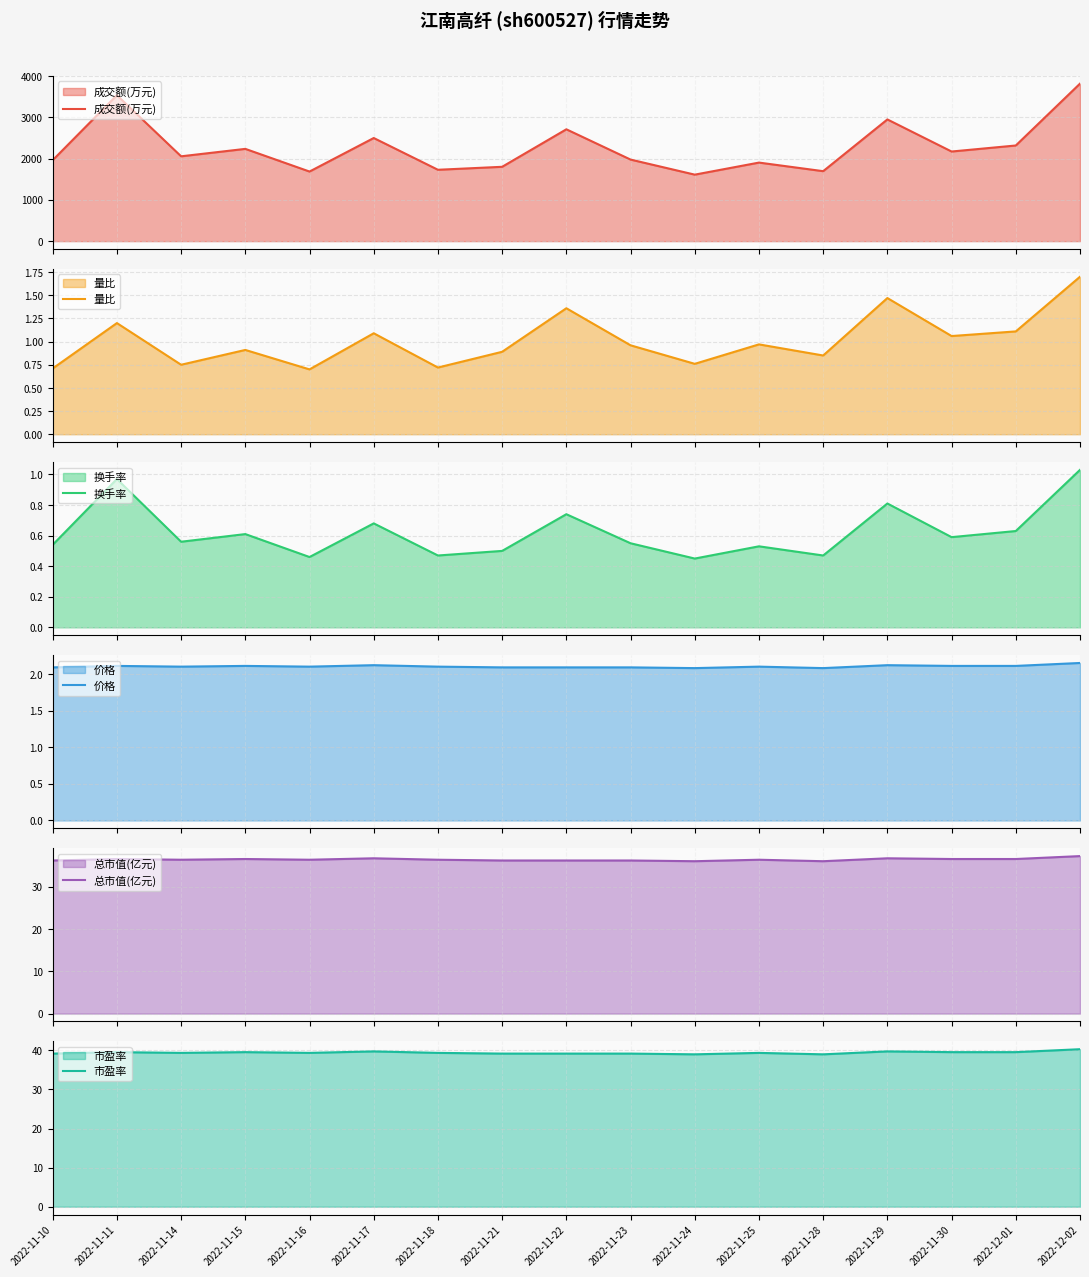

What is the minimum value for 价格?

2.1